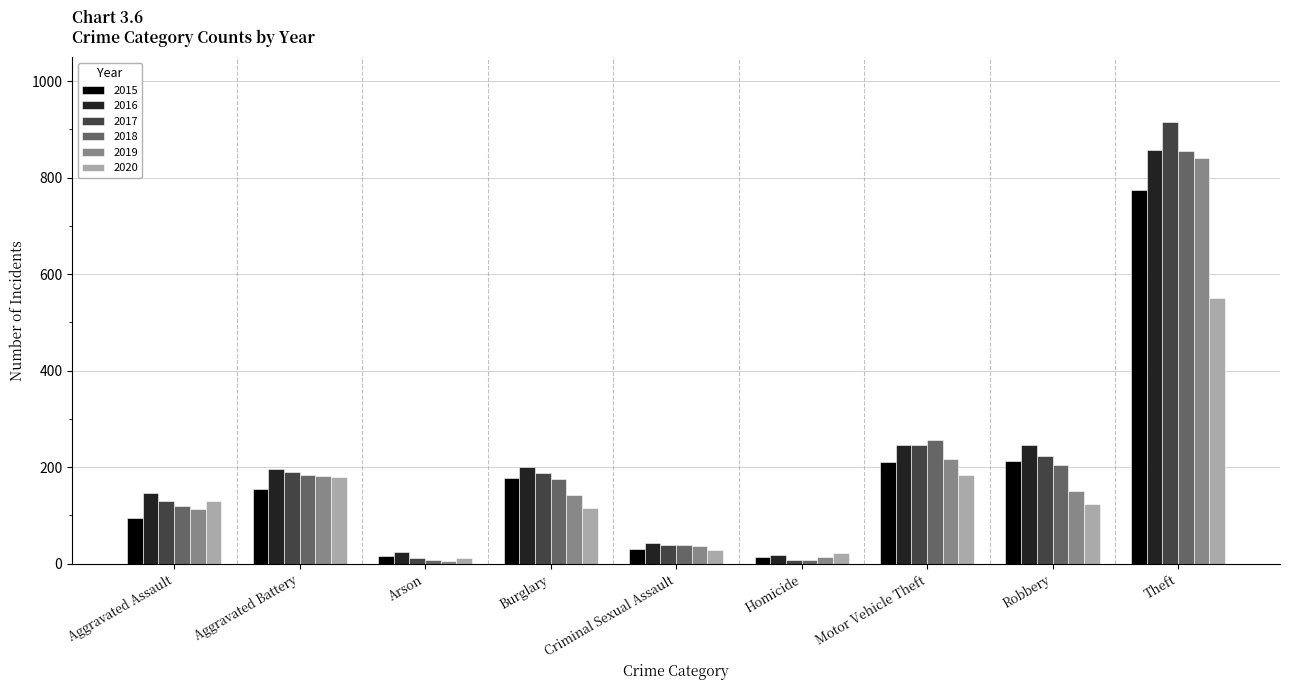

At how many categories does at least one series exceed 630?

1